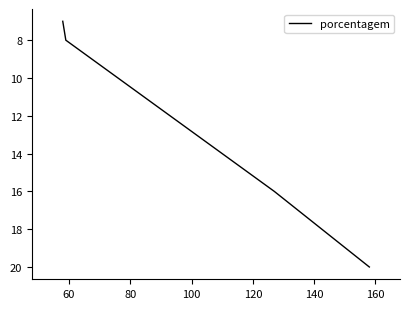

True or false: the data shows 8 at 60.

False